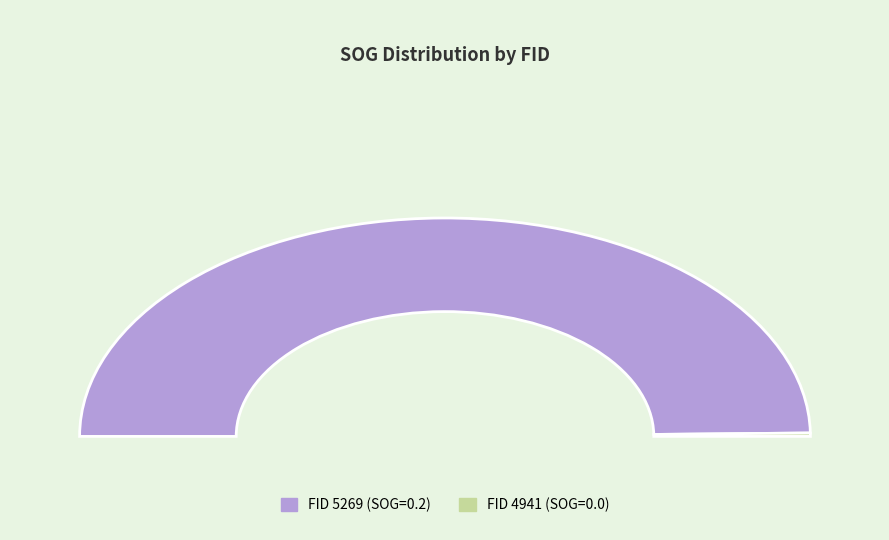

What is the majority slice?

5269